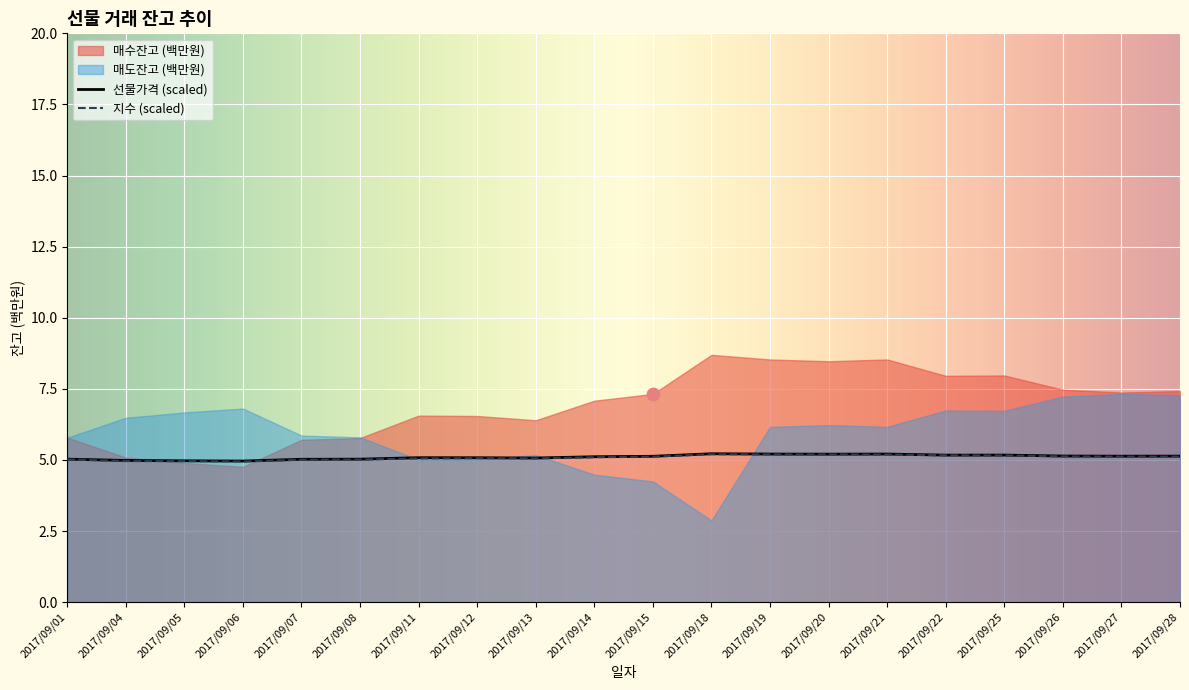

True or false: 선물가격 (scaled) has a value of 5.2 at 2017/09/21.

True